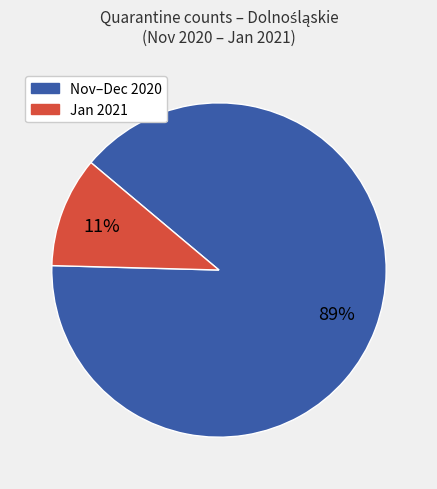

To the nearest percent, what is the average slice percentage?

50%